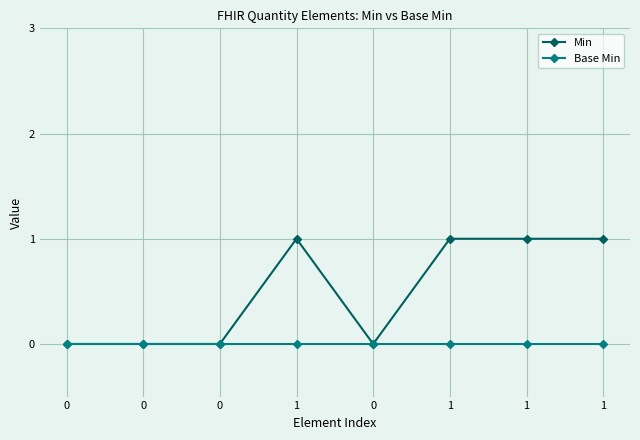

At which category is the sum across all series the highest?

1